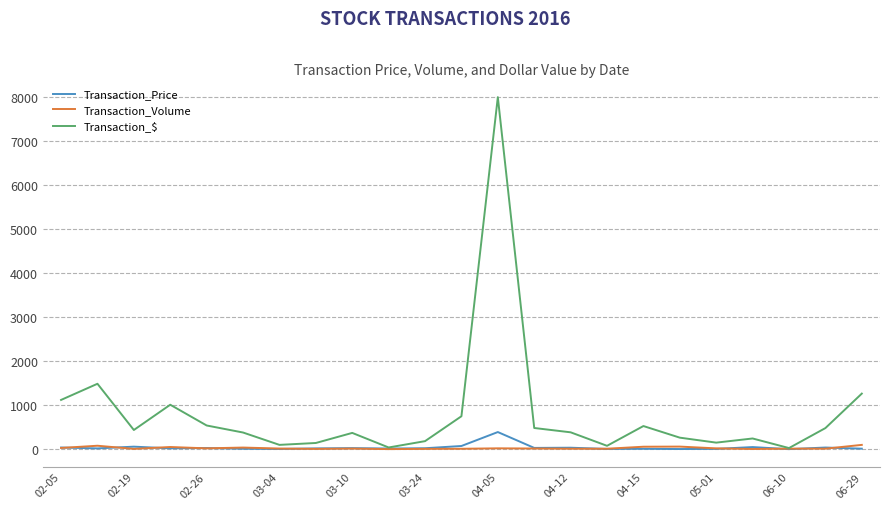

Which series has the largest total across all categories?

Transaction_$